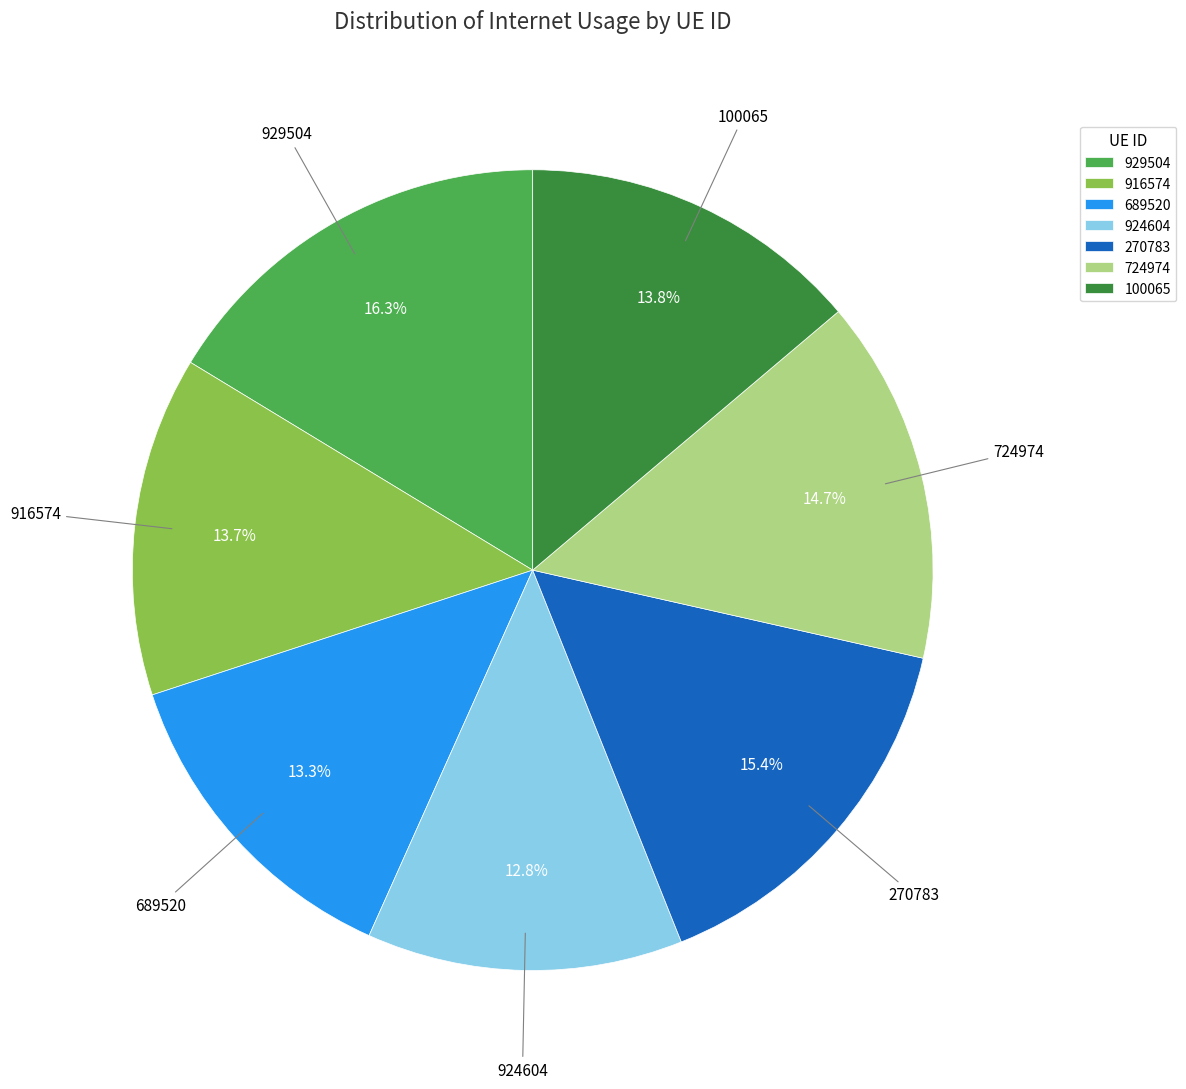

To the nearest percent, what is the combined percentage of 929504 and 724974?

31%